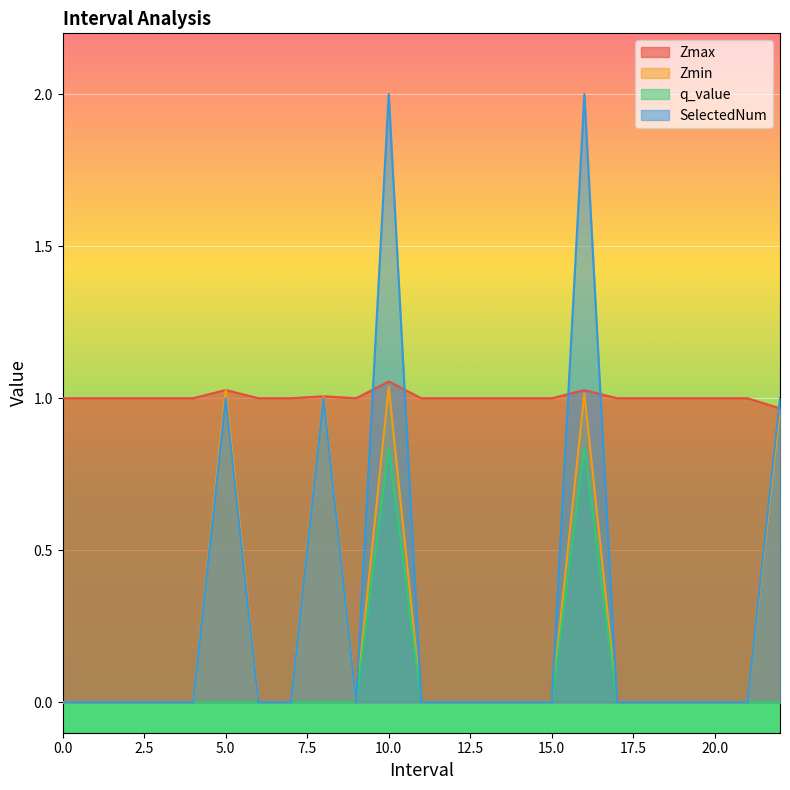

Does the chart display data point markers on the line(s)?

No